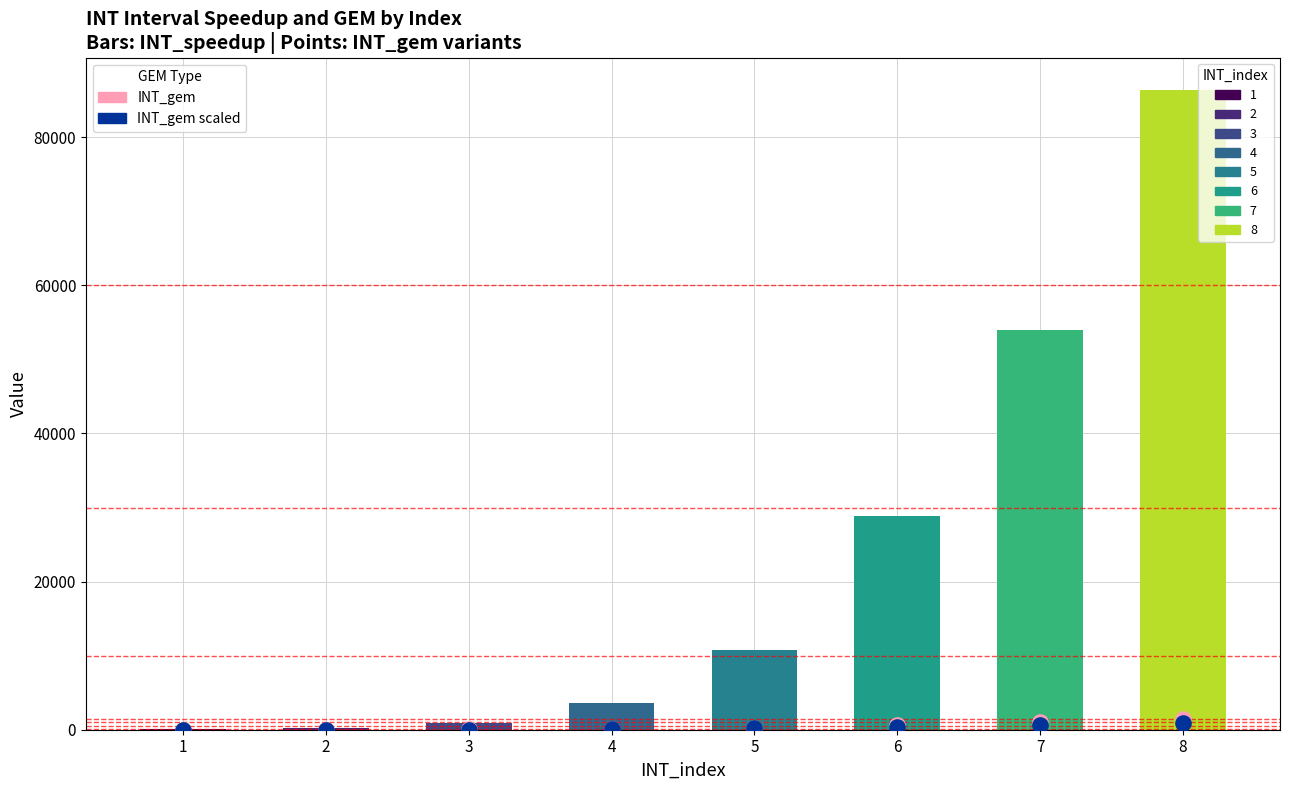

At which category is the sum across all series the highest?

8